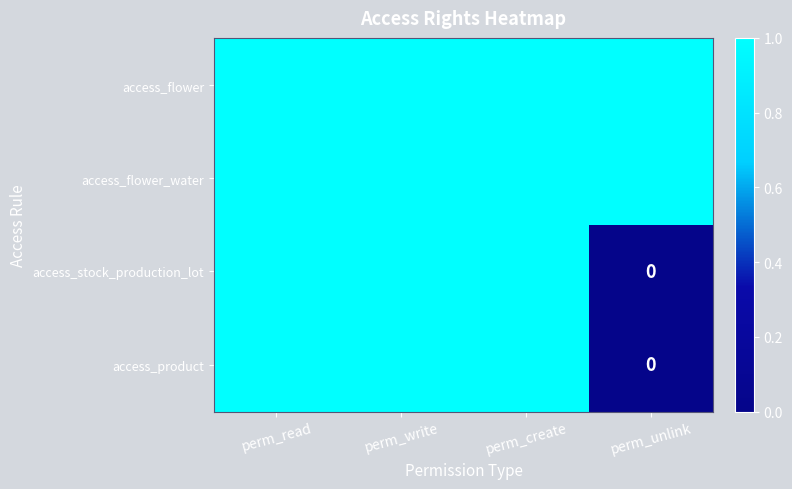

The access_flower series shows 2 at perm_read. True or false?

False